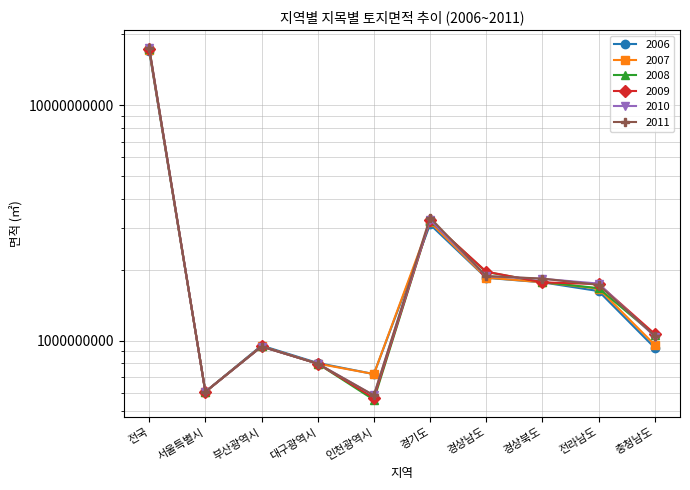

Read the 2007 value at 전라남도, to the nearest 50.

1663400800